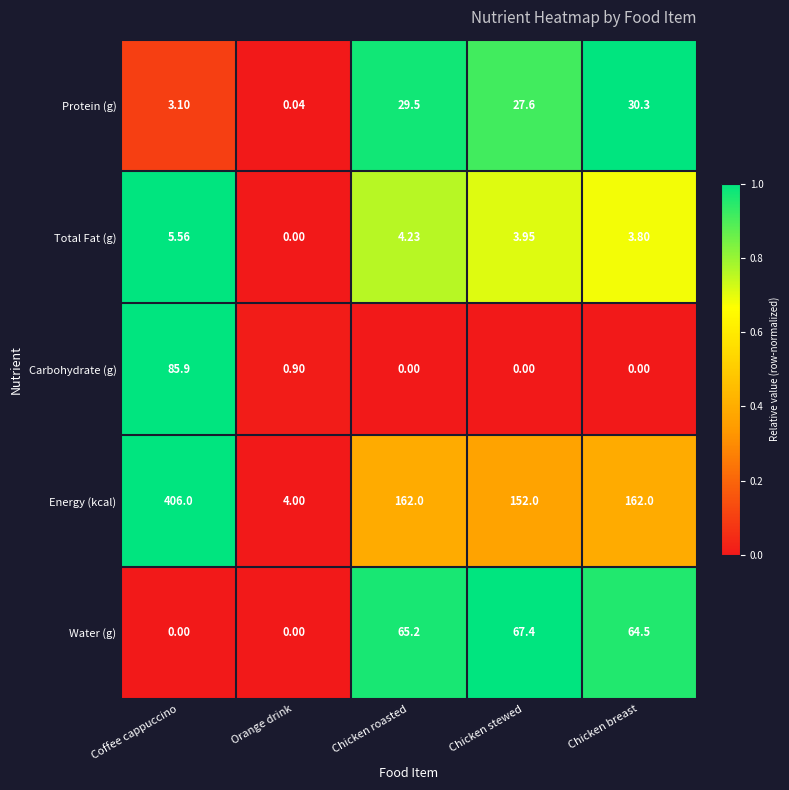

At which category is the sum across all series the highest?

Coffee cappuccino